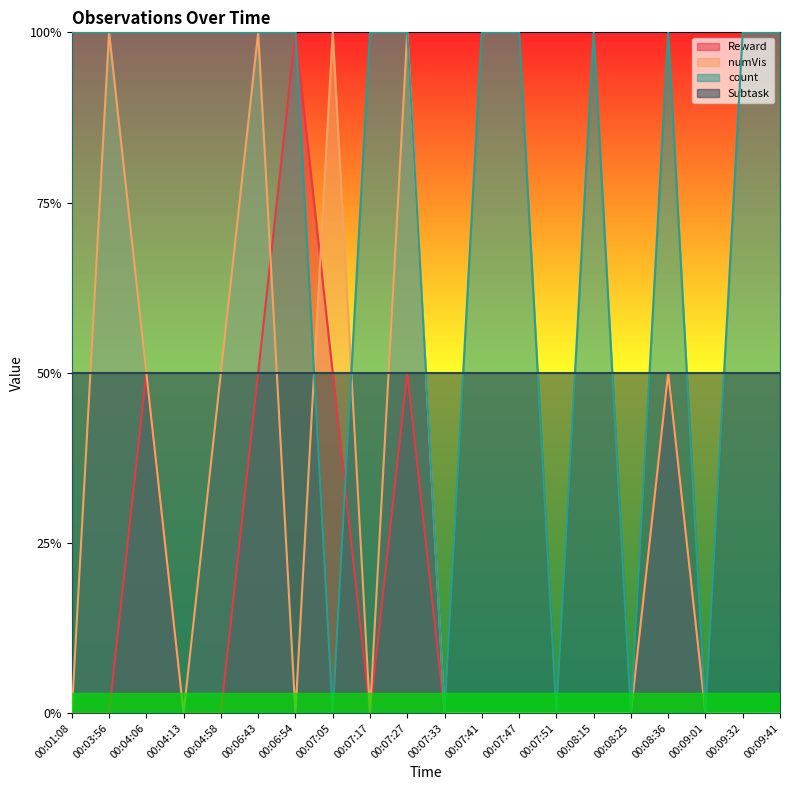

Does the chart display data point markers on the line(s)?

No